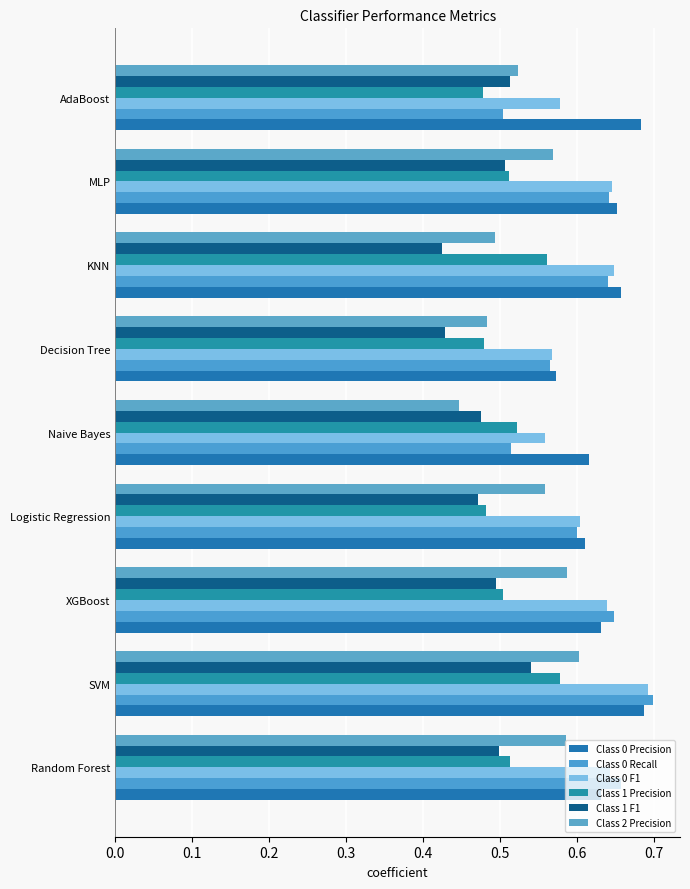

At which label does Class 2 Precision reach its minimum?

Naive Bayes